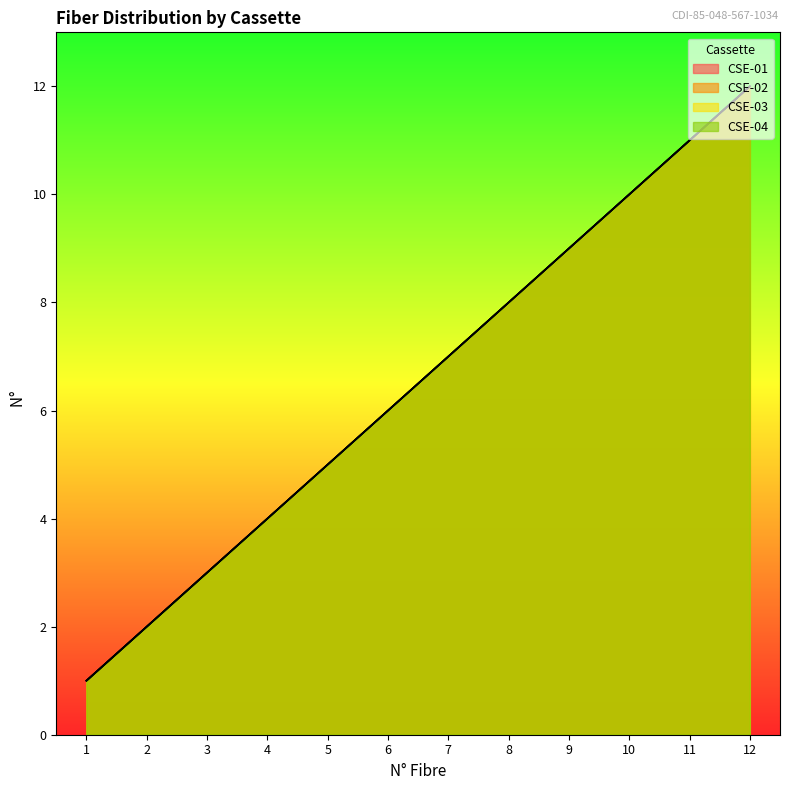

How many series are shown in this chart?

4